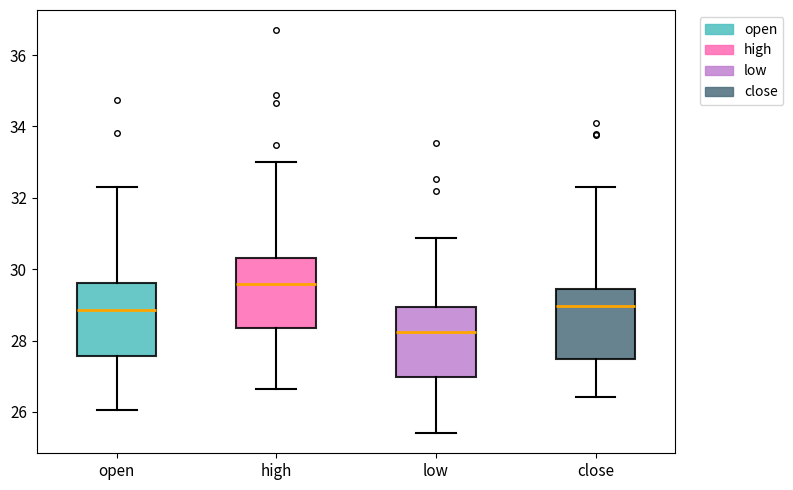

Reading left to right, transcribe this box plot: for each box, give where its median line is, the range the box spans, and where its two whiskers end, as read against the y-axis. The values are not printed on the chart, so give them approximately, as read against the axis.

open: median 28.8, box 27.6 to 29.6, whiskers 26.0 to 32.4
high: median 29.6, box 28.4 to 30.4, whiskers 26.6 to 33.0
low: median 28.2, box 27.0 to 29.0, whiskers 25.4 to 30.8
close: median 29.0, box 27.4 to 29.4, whiskers 26.4 to 32.4